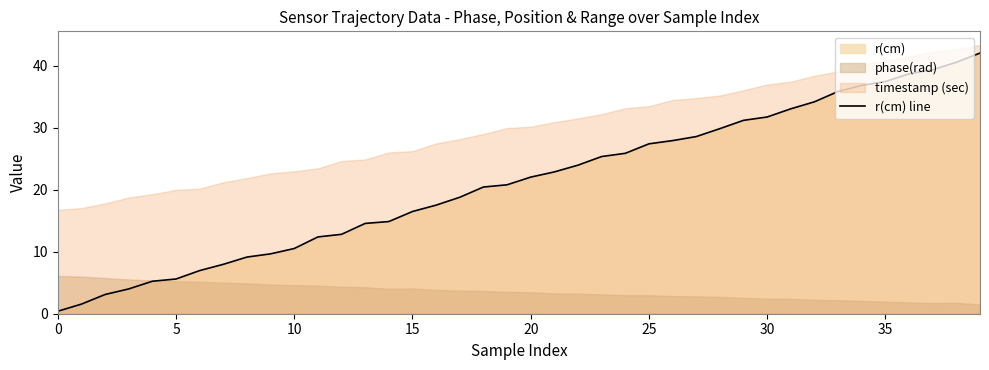

At which label is the value closest to 21?

19